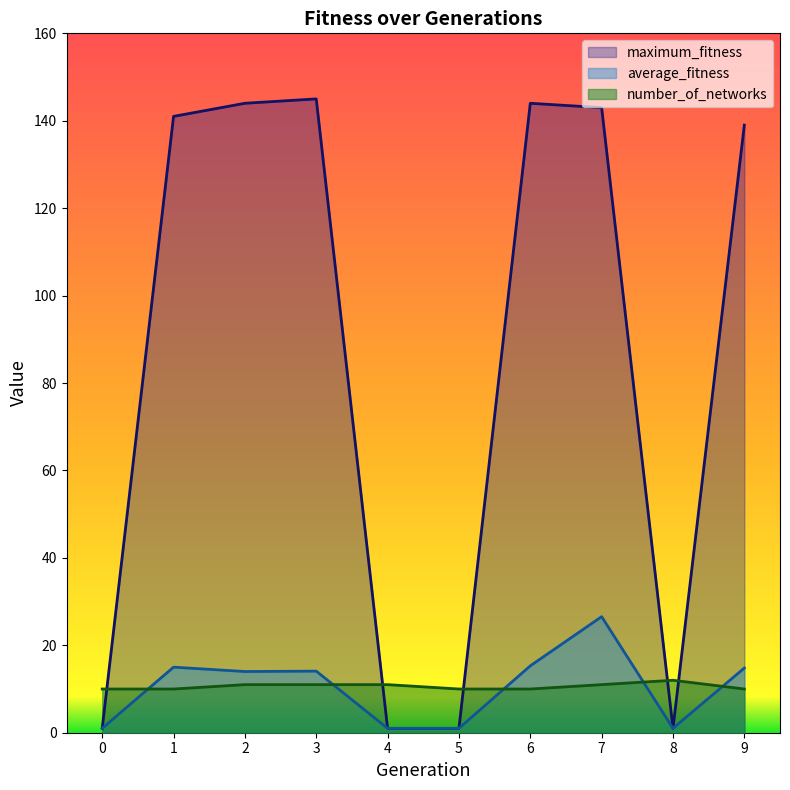

Between which two adjacent categories do number_of_networks and average_fitness first intersect?

0 and 1